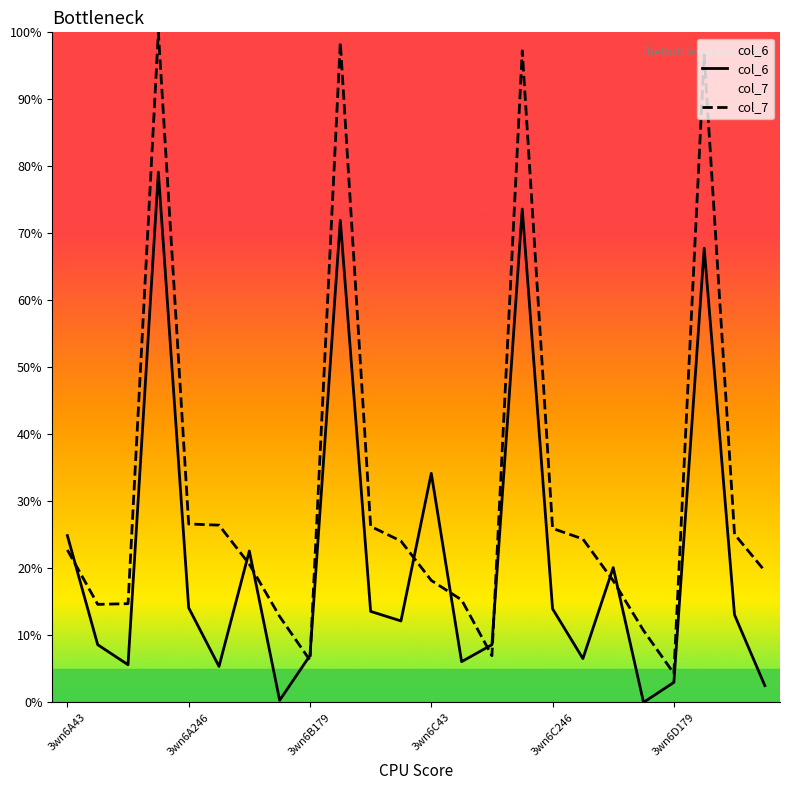

How many categories are shown in the chart?

24